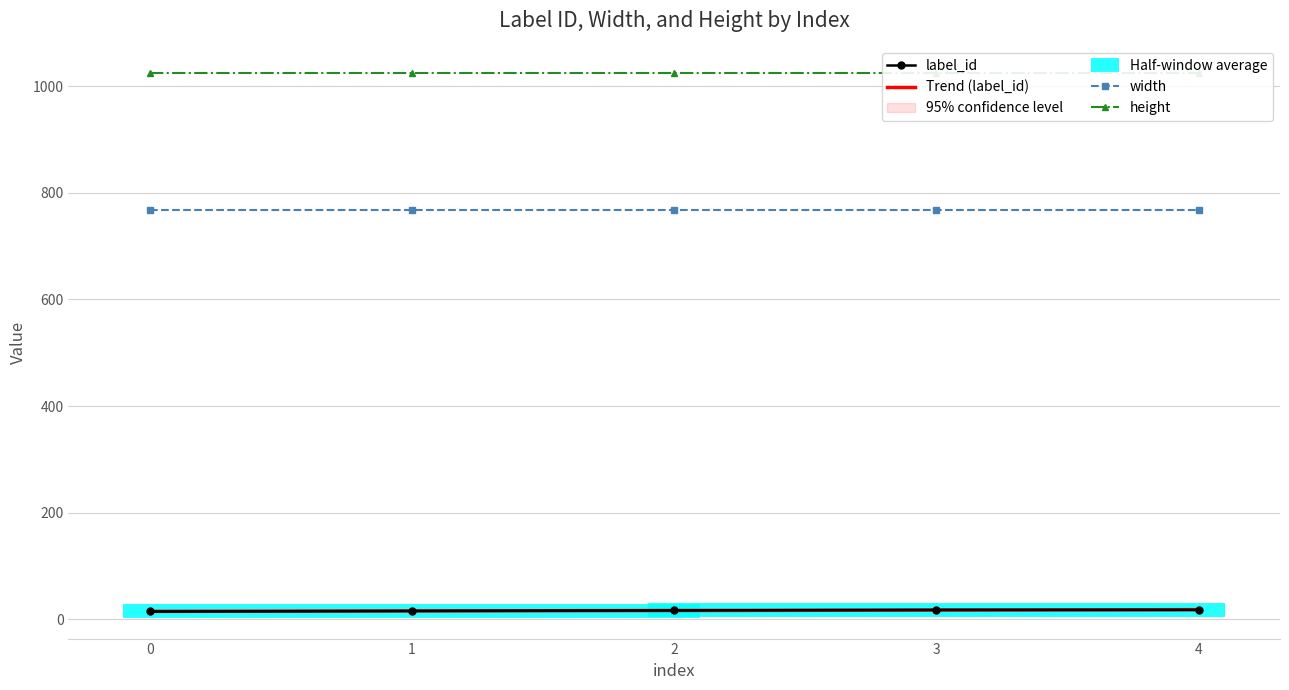

The value of height at 3 is 1024. True or false?

True